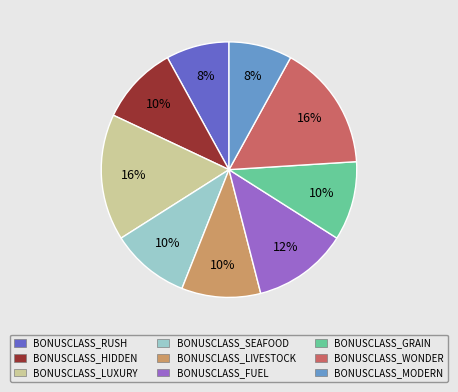

What is the ratio of the value at BONUSCLASS_WONDER to the value at BONUSCLASS_LUXURY?

1.0